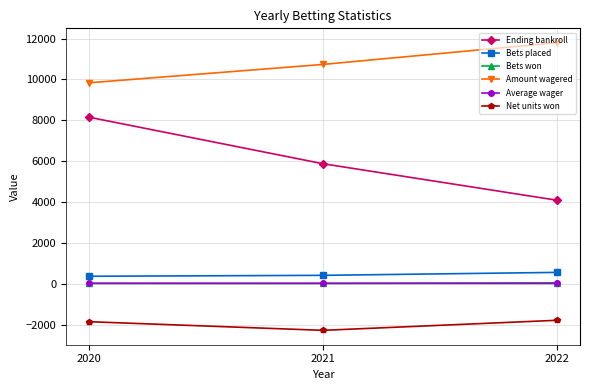

Which category has the lowest value across all series?

2021